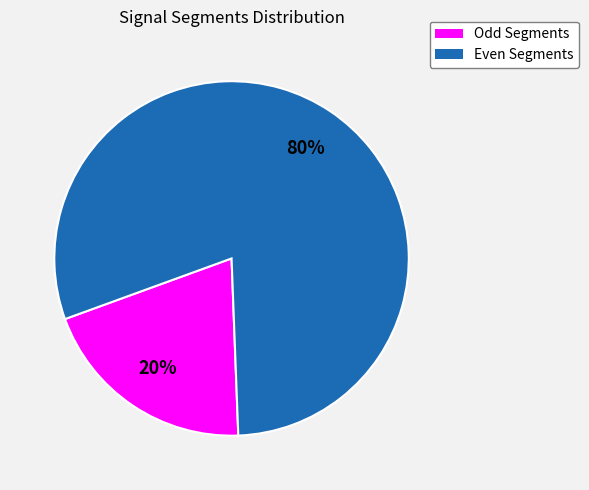

What percentage is the Even Segments slice, to the nearest percent?

80%